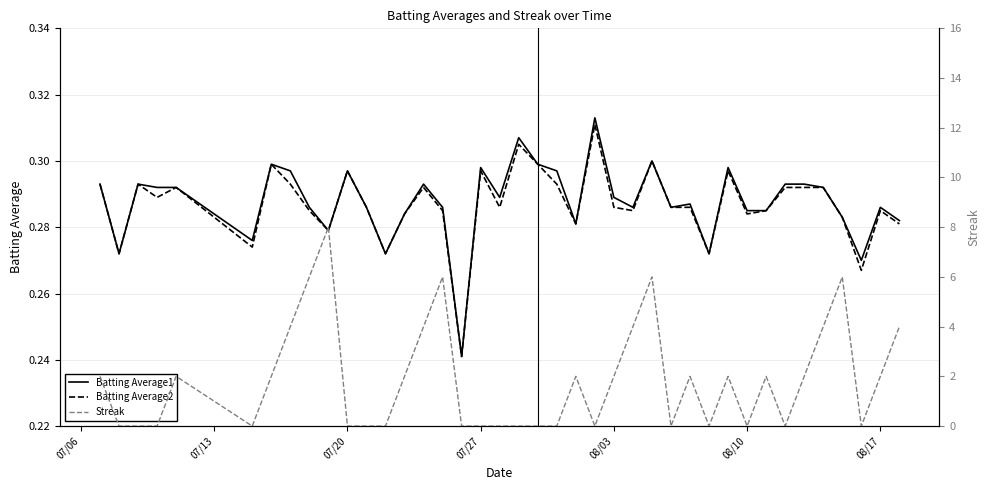

True or false: Batting Average2 has more than 2 points higher than both neighbors.

True